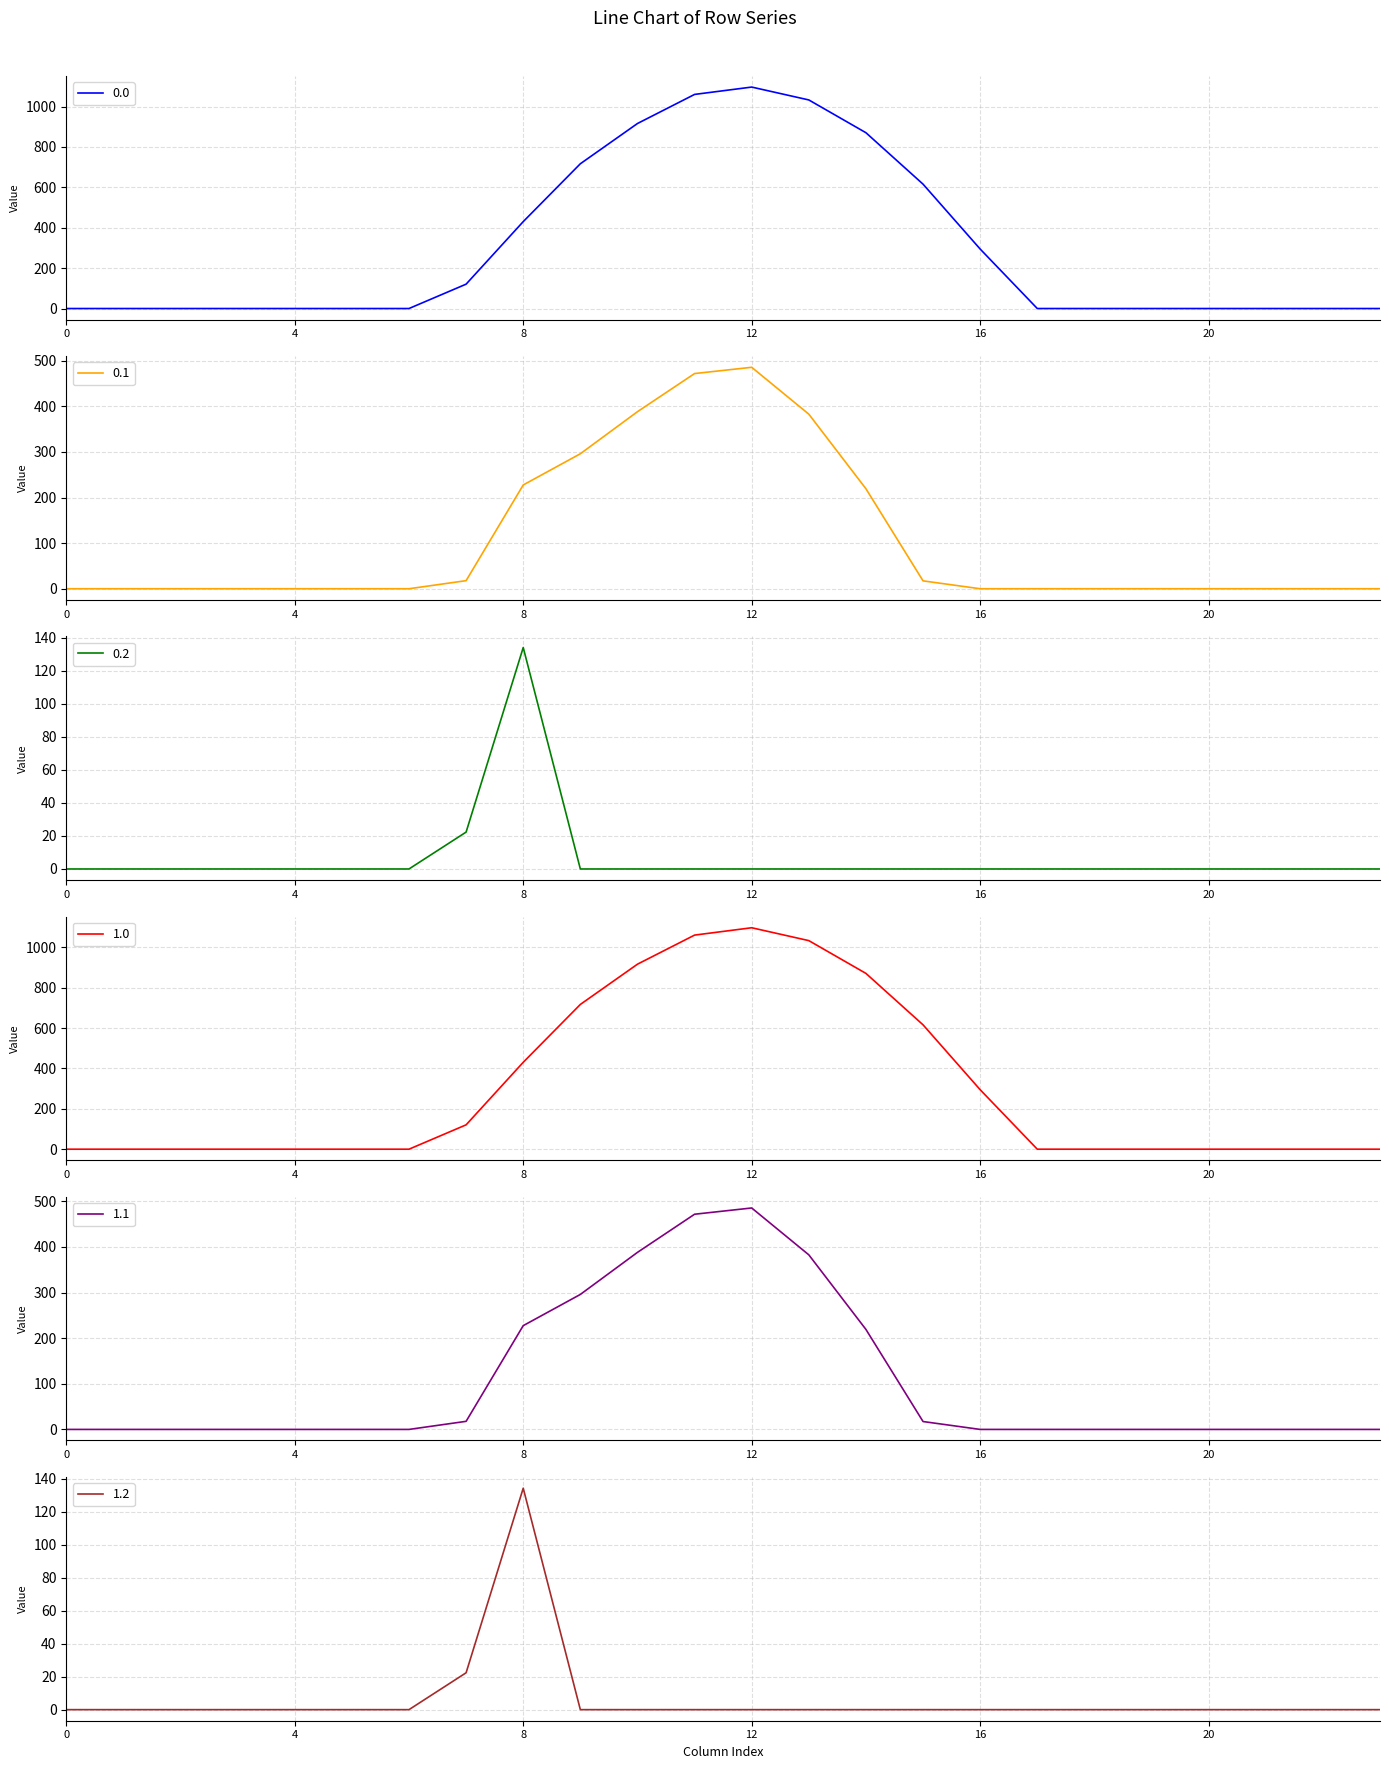

The 0.2 series shows 0.0 at 20. True or false?

True